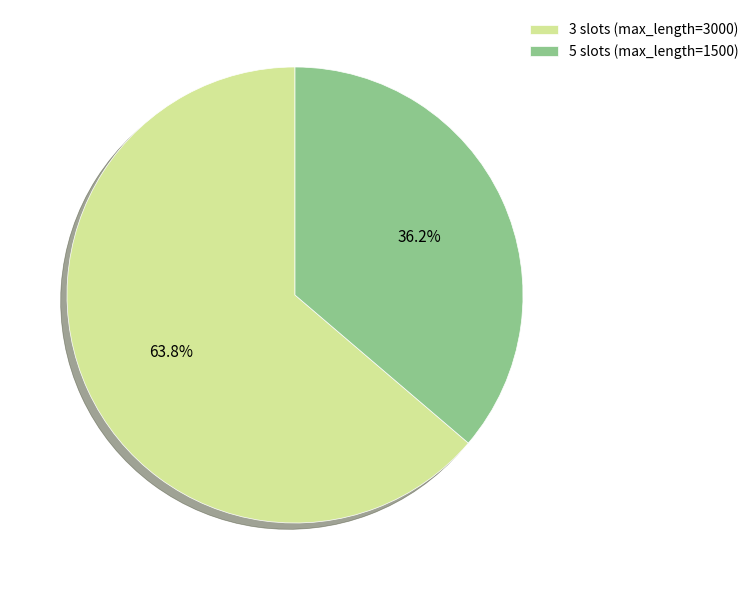

Between 3 slots (max_length=3000) and 5 slots (max_length=1500), which is larger?

3 slots (max_length=3000)